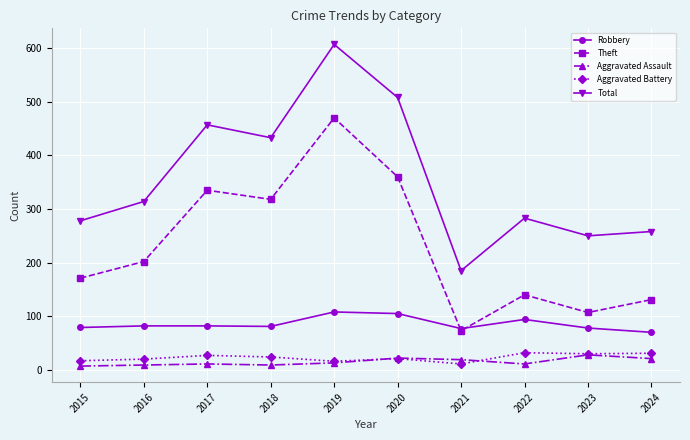

What is the difference between the Aggravated Assault values at 2018 and 2015?

2